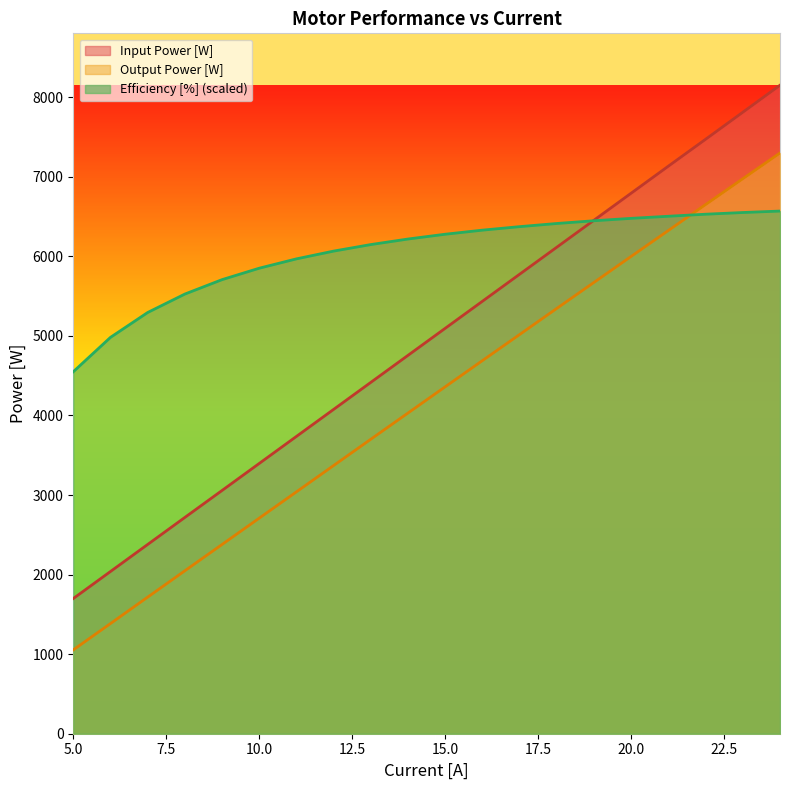

How many distinct data groups are displayed?

3